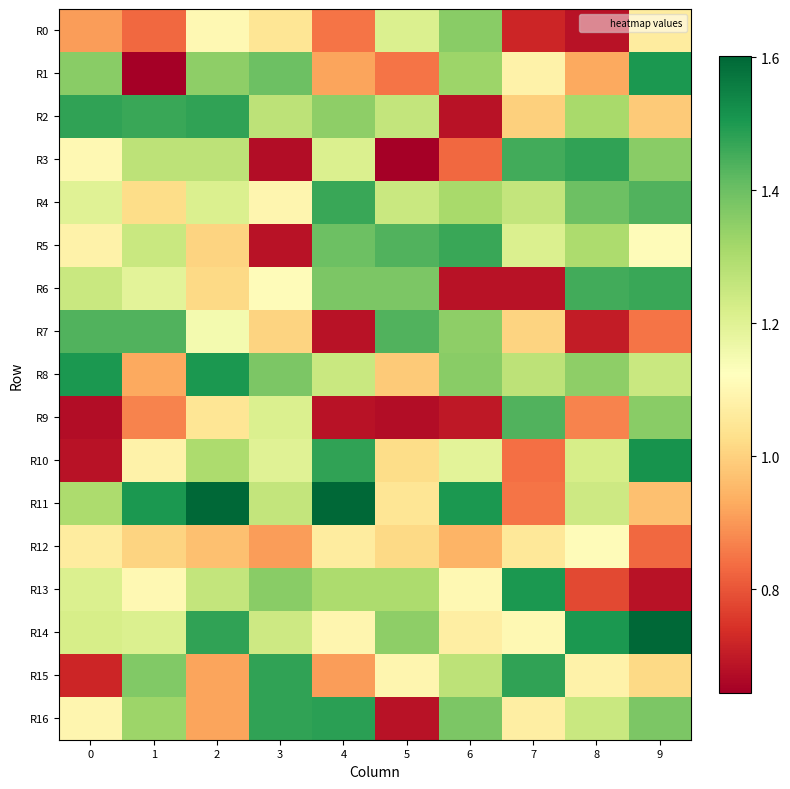

Which series has the largest total across all categories?

R11